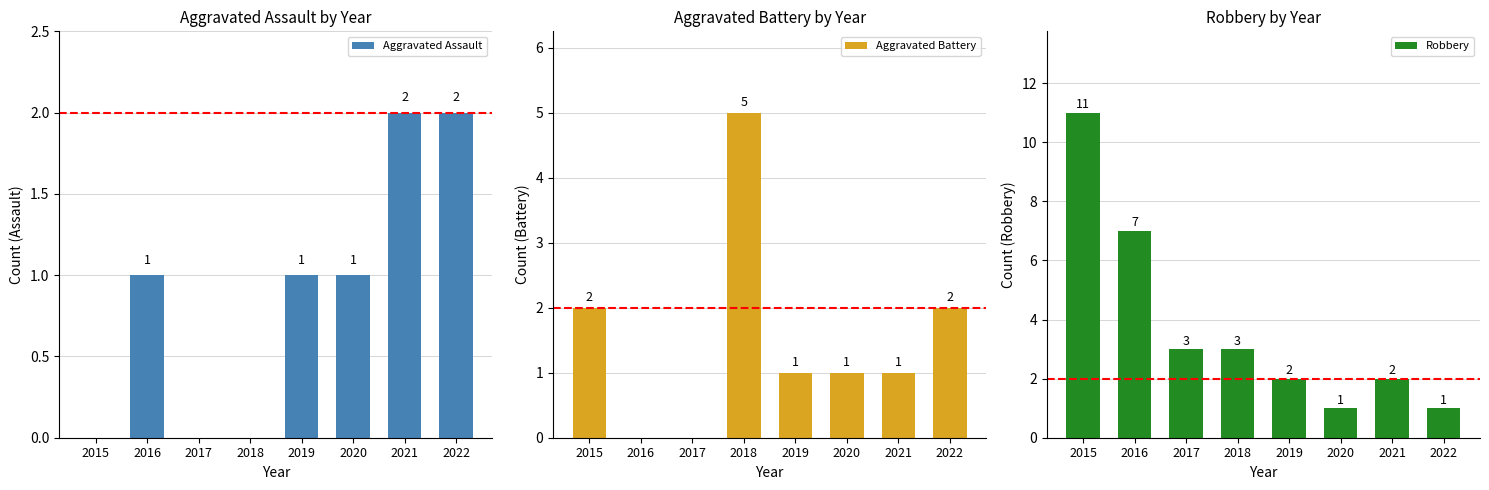

Reading left to right, what are all the values shown in this chart?

Aggravated Assault: 0	1	0	0	1	1	2	2
Aggravated Battery: 2	0	0	5	1	1	1	2
Robbery: 11	7	3	3	2	1	2	1